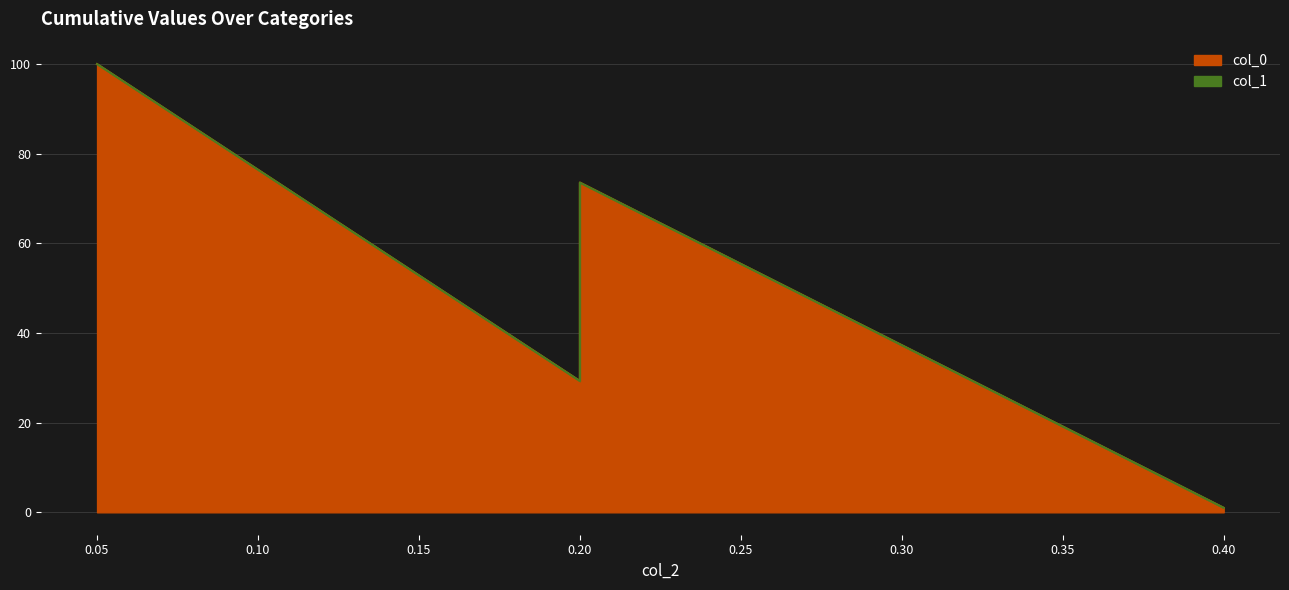

List the labels in order of value, largest first.

0.05, 0.2, 0.2, 0.2, 0.4